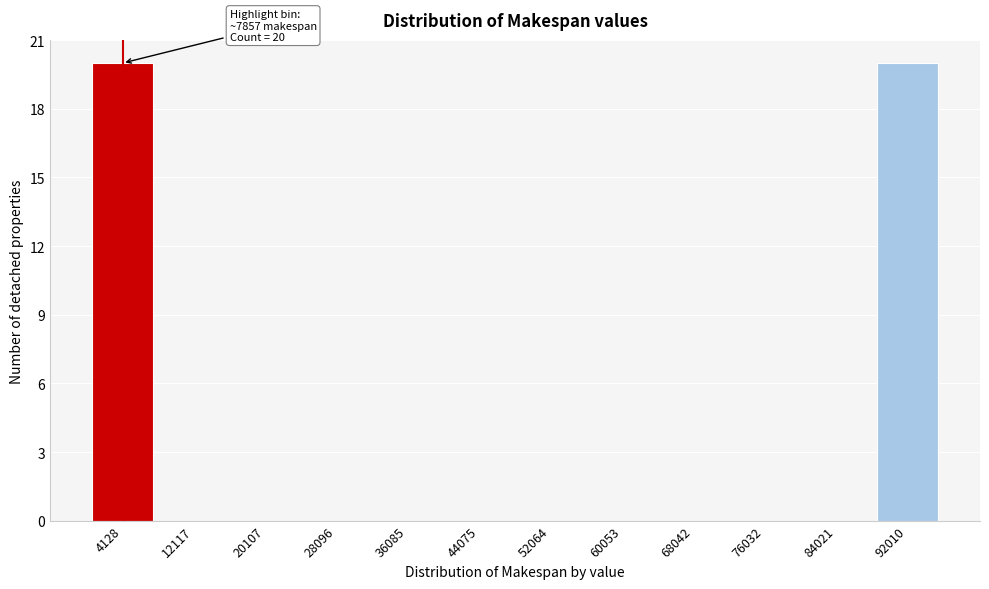

Reading right to left, transcribe all the data shown in this chart.

92010=20	84021=0	76032=0	68042=0	60053=0	52064=0	44075=0	36085=0	28096=0	20107=0	12117=0	4128=20